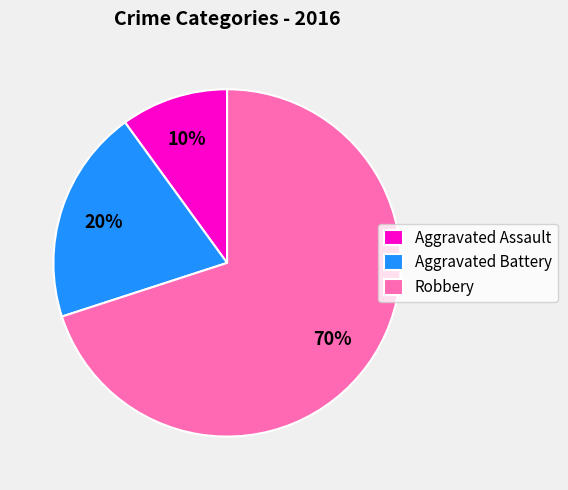

What is the largest slice in the pie chart?

Robbery